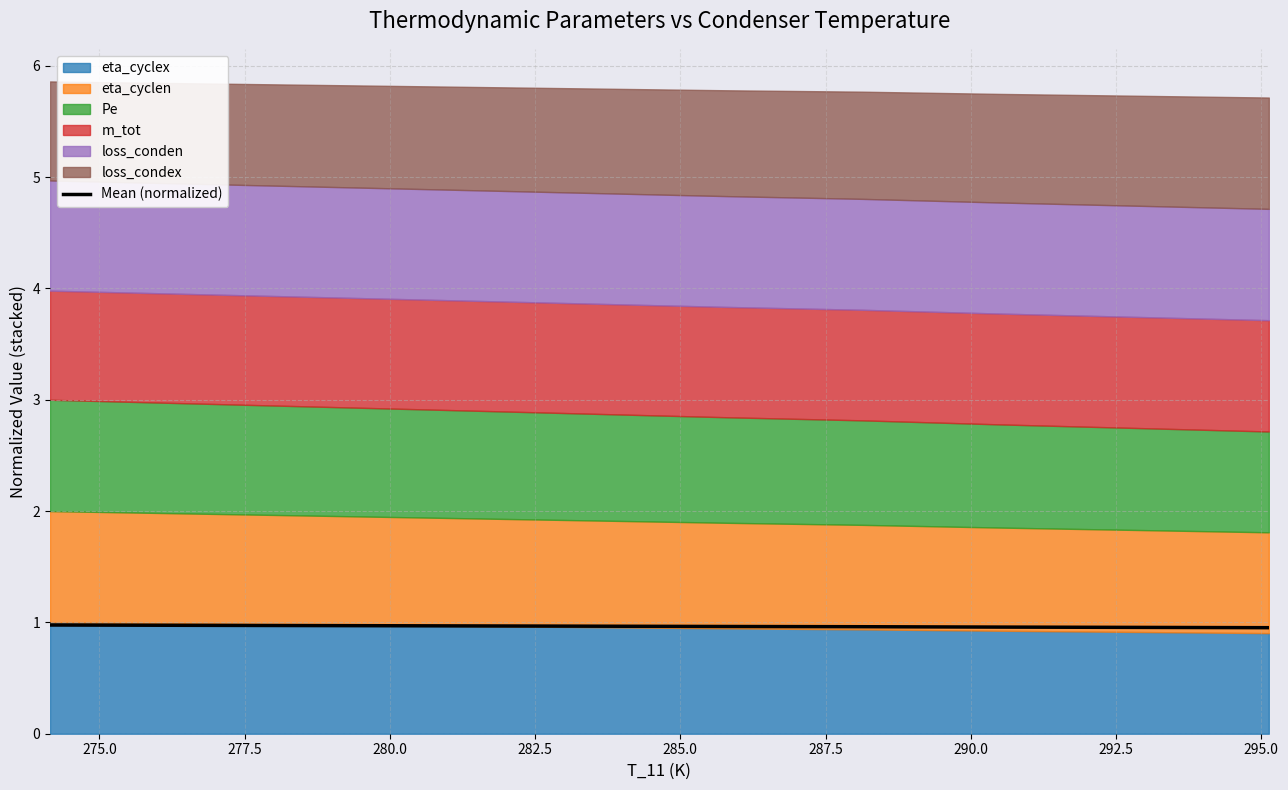

What is the maximum value shown in the chart?

1.0